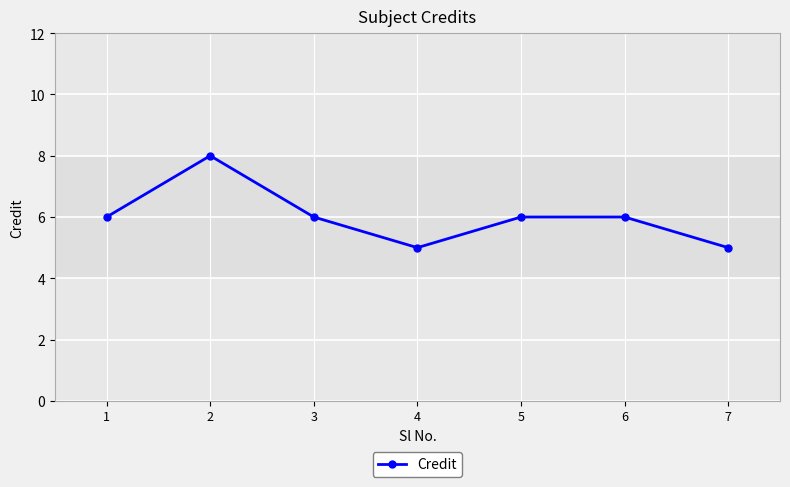

The value at 6 is 9. True or false?

False